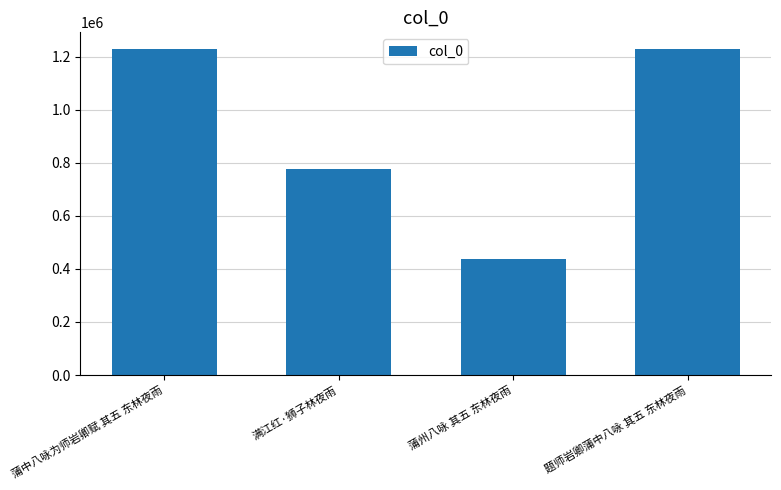

What is the sum of all values?

3673783